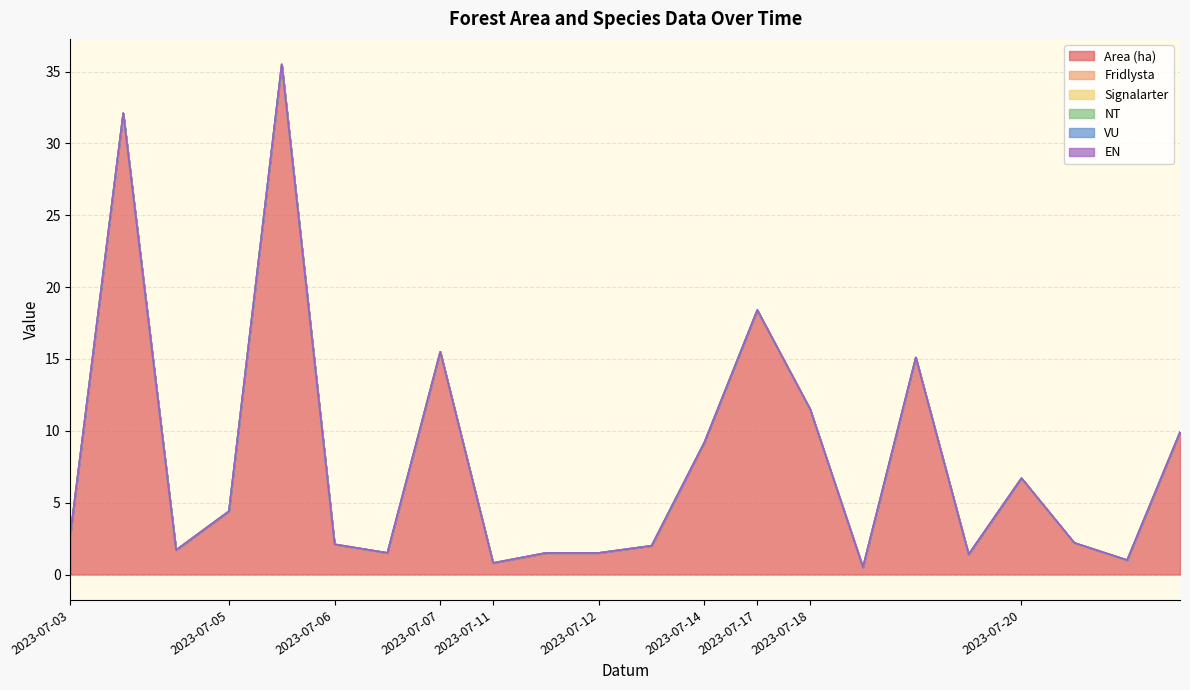

What is the greatest value displayed?

35.5